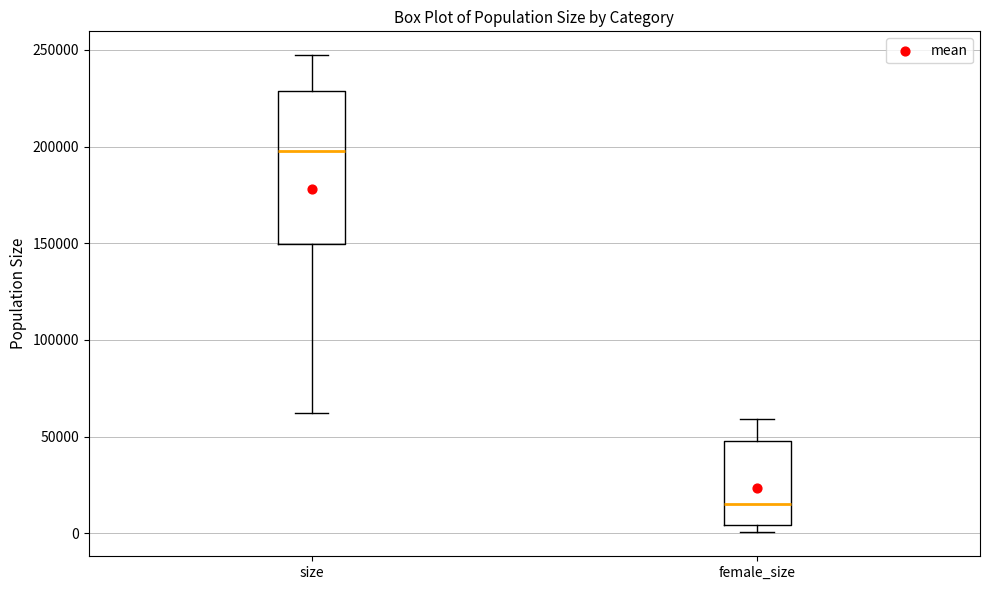

Where does the median line of the box for size sit on the y-axis? The values are not printed on the chart, so give them approximately, as read against the axis.

200000